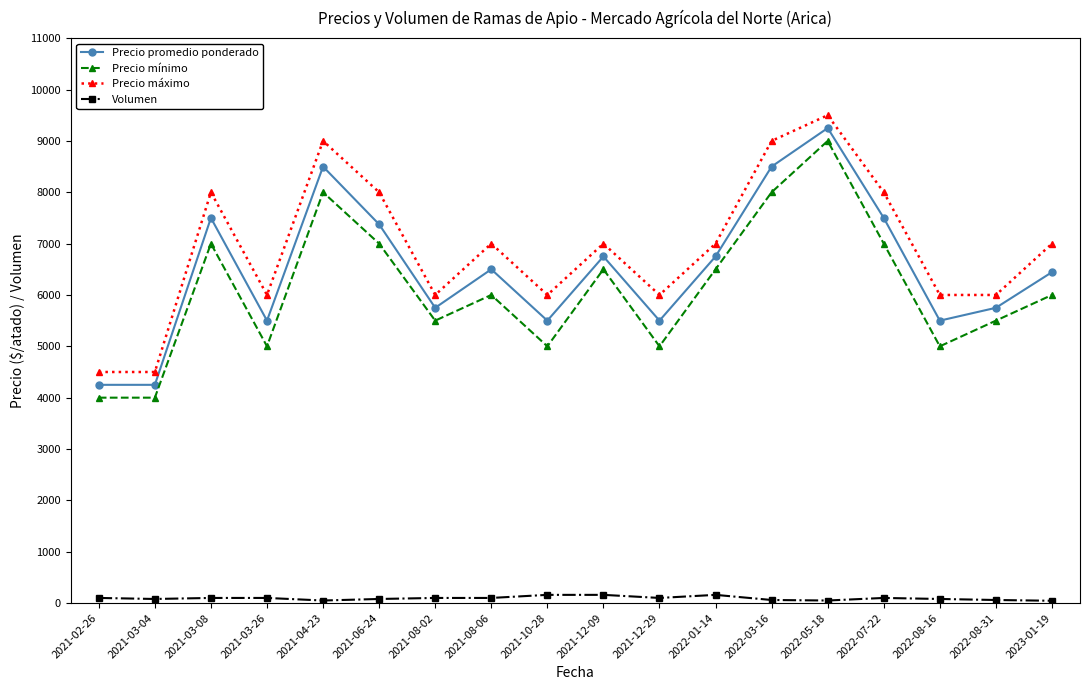

What are all the series names shown in the legend?

Precio promedio ponderado, Precio mínimo, Precio máximo, Volumen